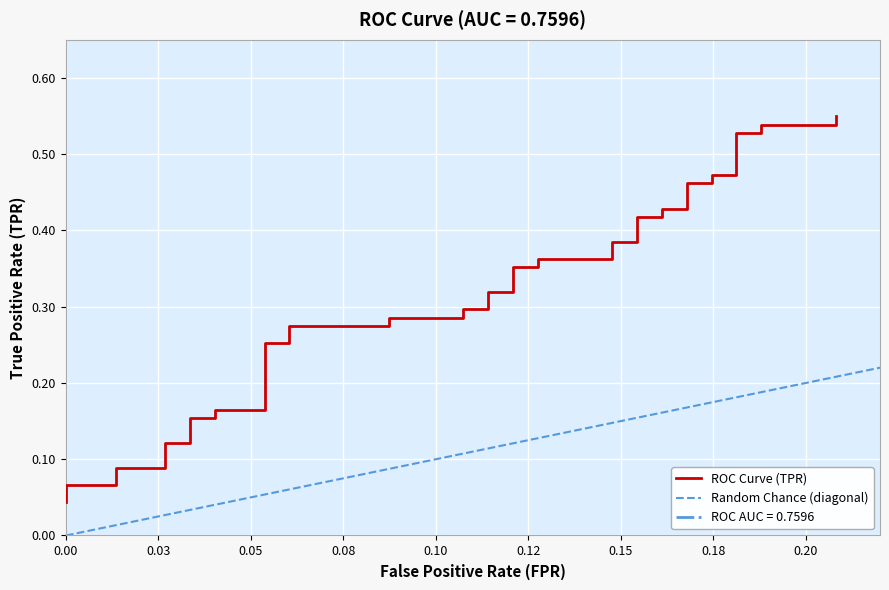

Where is the data nearest to the value 0?

fpr